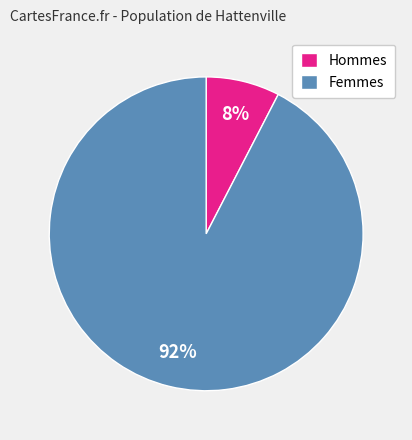

What is the majority slice?

Femmes